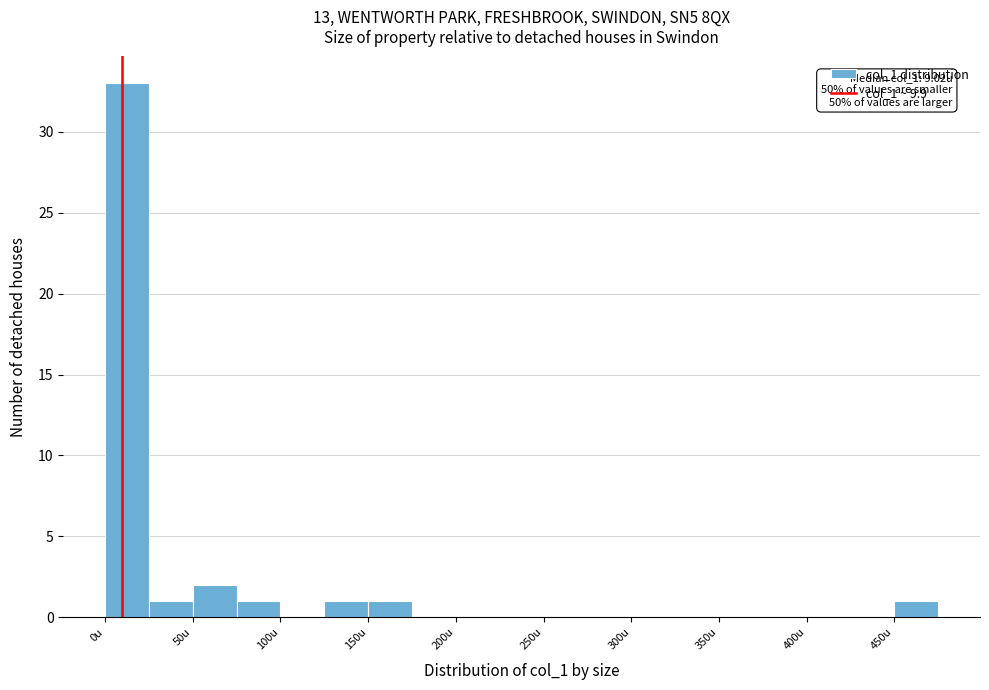

Over which range of the x-axis is the bar tallest?

0 to 25